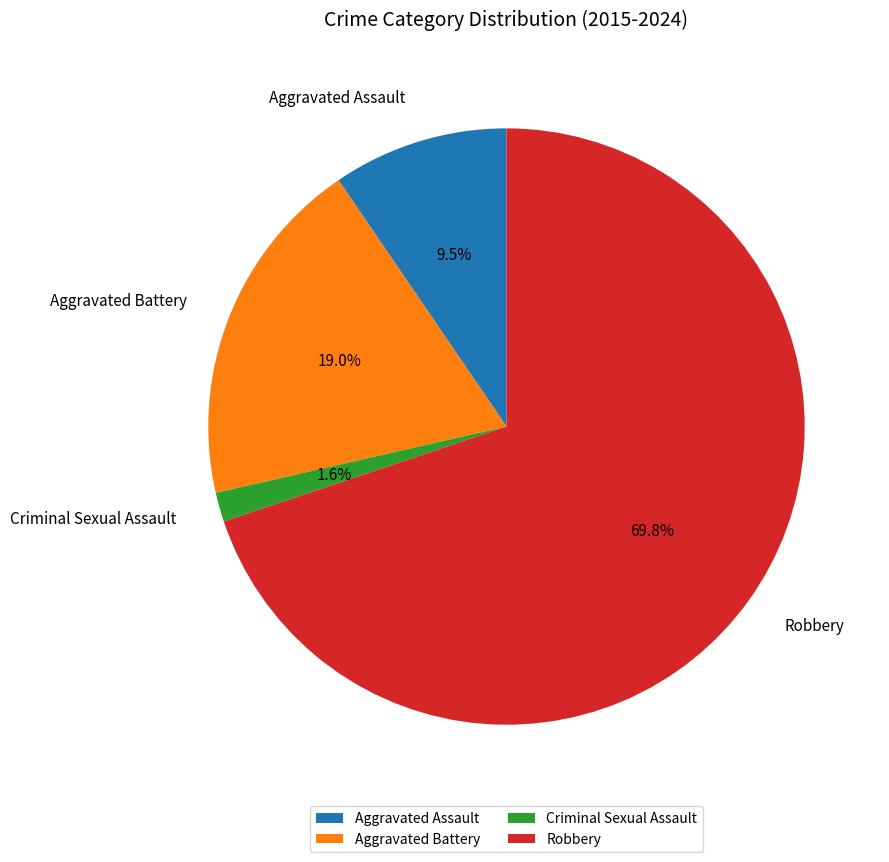

Between Criminal Sexual Assault and Aggravated Assault, which is larger?

Aggravated Assault